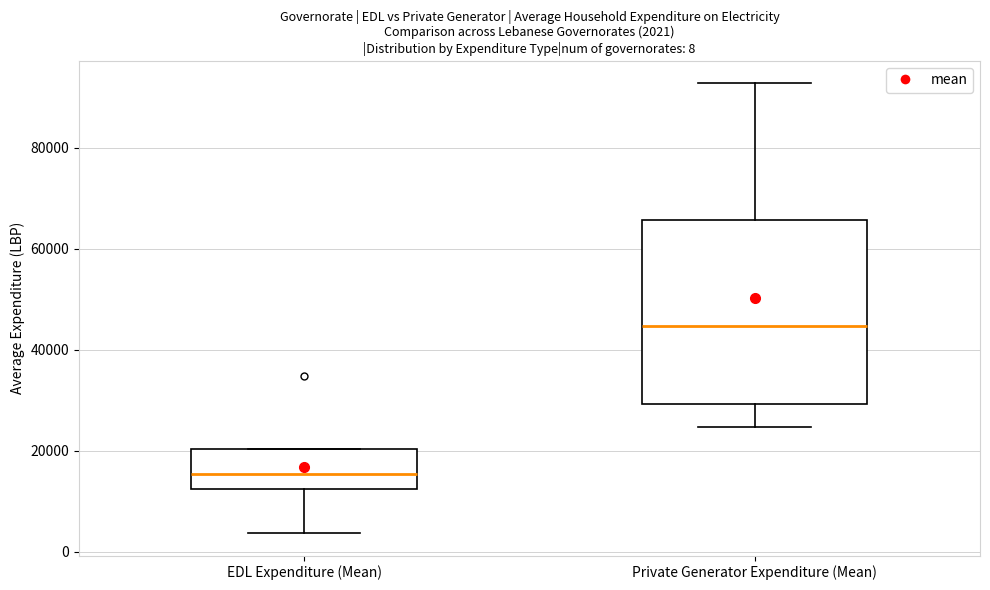

Which box has the highest median line?

Private Generator Expenditure (Mean)